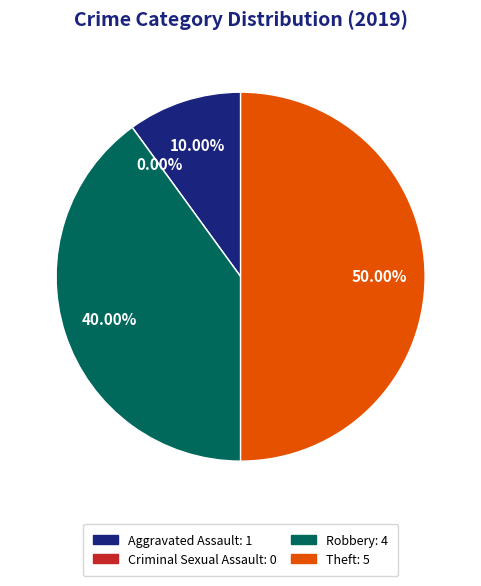

Which category has the biggest portion of the pie?

Theft